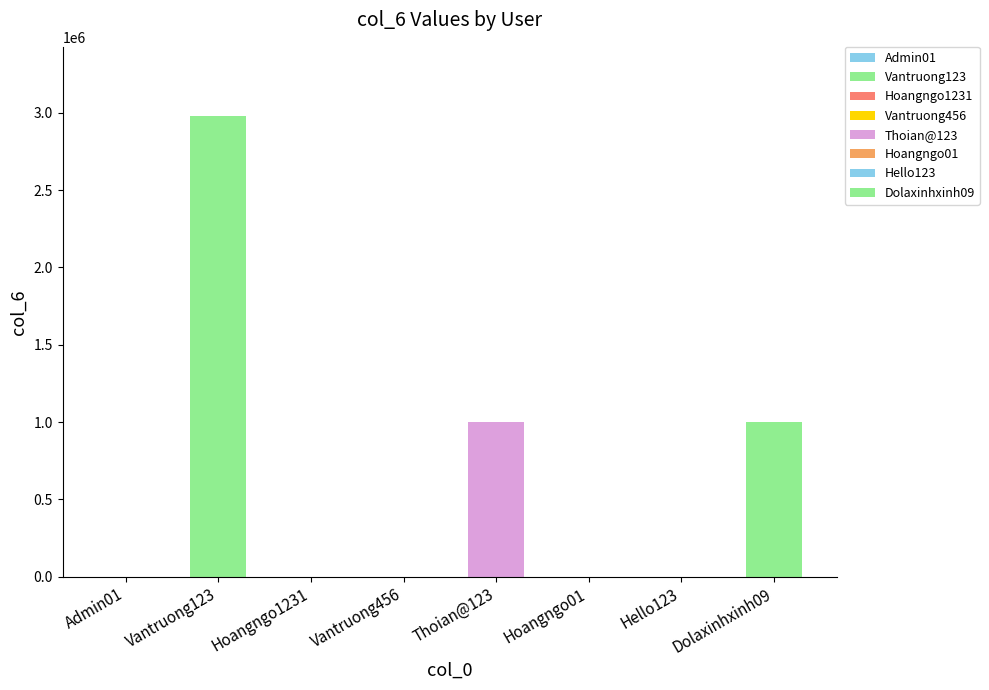

At which category does the chart reach its peak across all series?

Vantruong123